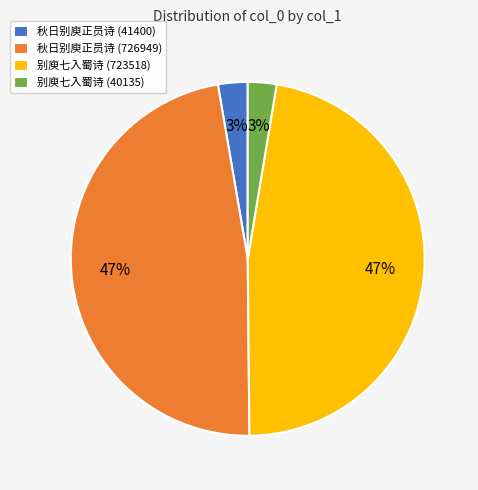

Is it true that 别庾七入蜀诗 (723518) is 47% of the pie?

True